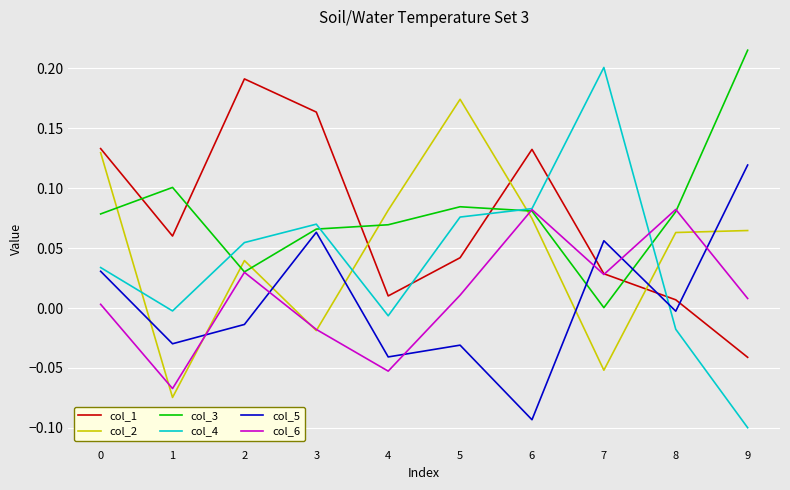

At which label does col_5 reach its peak?

9